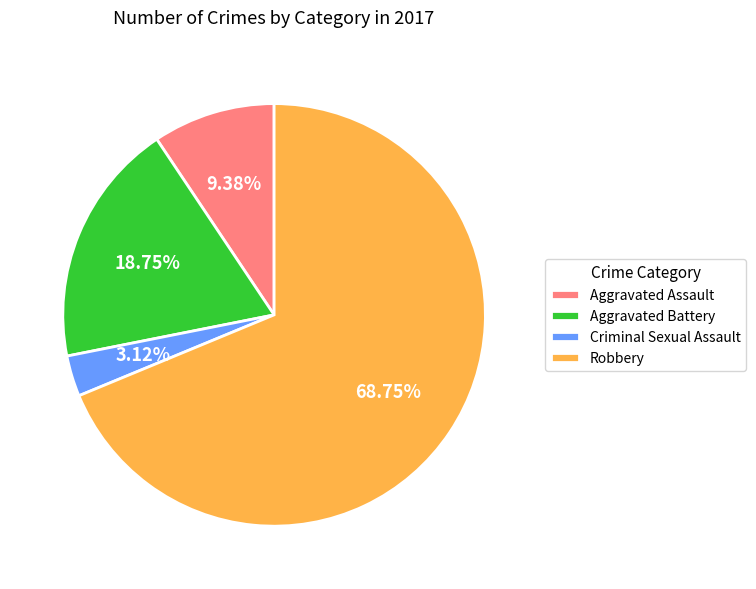

How many segments does this pie chart have?

4